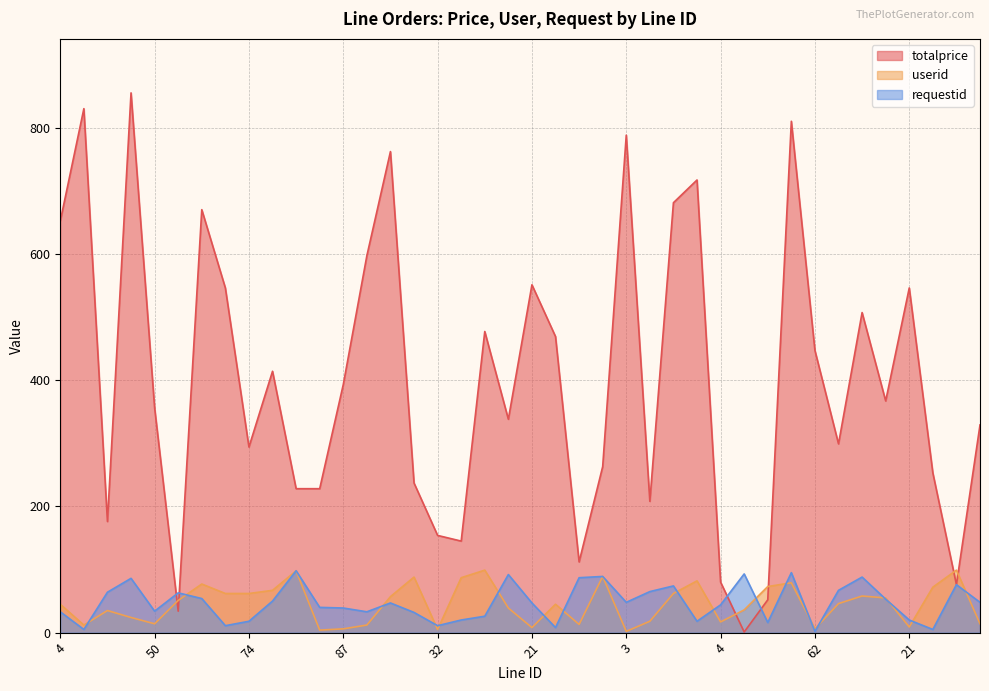

Reading left to right, extract all data points from this chart.

totalprice: 652	830	176	855	356	34	670	546	294	414	228	228	393	597	762	237	154	145	477	338	551	469	112	263	788	208	681	717	80	1	52	810	447	299	507	367	546	253	76	329
userid: 45	12	35	24	14	51	77	62	62	67	98	4	6	12	57	88	5	87	99	39	8	45	13	89	2	18	62	82	17	36	73	79	6	46	58	55	9	72	99	14
requestid: 33	5	64	86	34	63	54	11	18	50	98	40	39	33	47	32	11	20	26	92	47	8	87	89	48	65	74	18	44	93	16	95	2	67	88	53	20	5	76	48